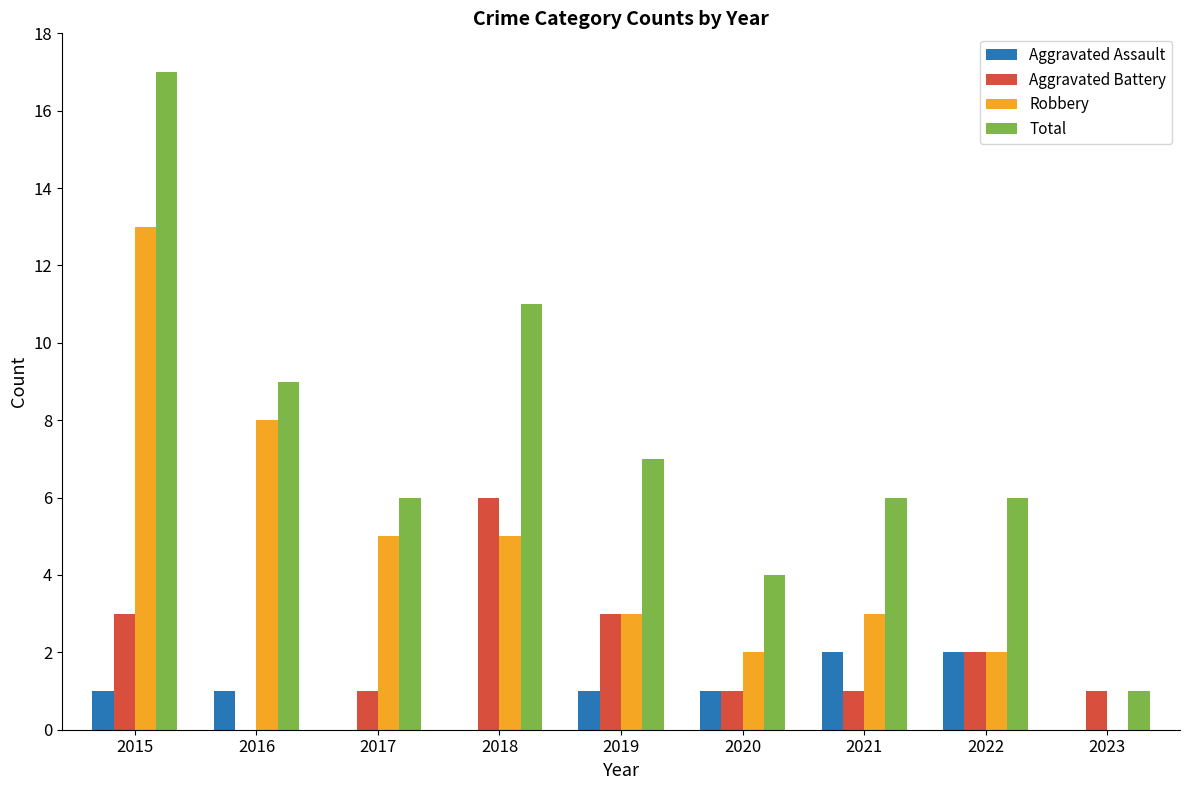

Which series has the largest total across all categories?

Total